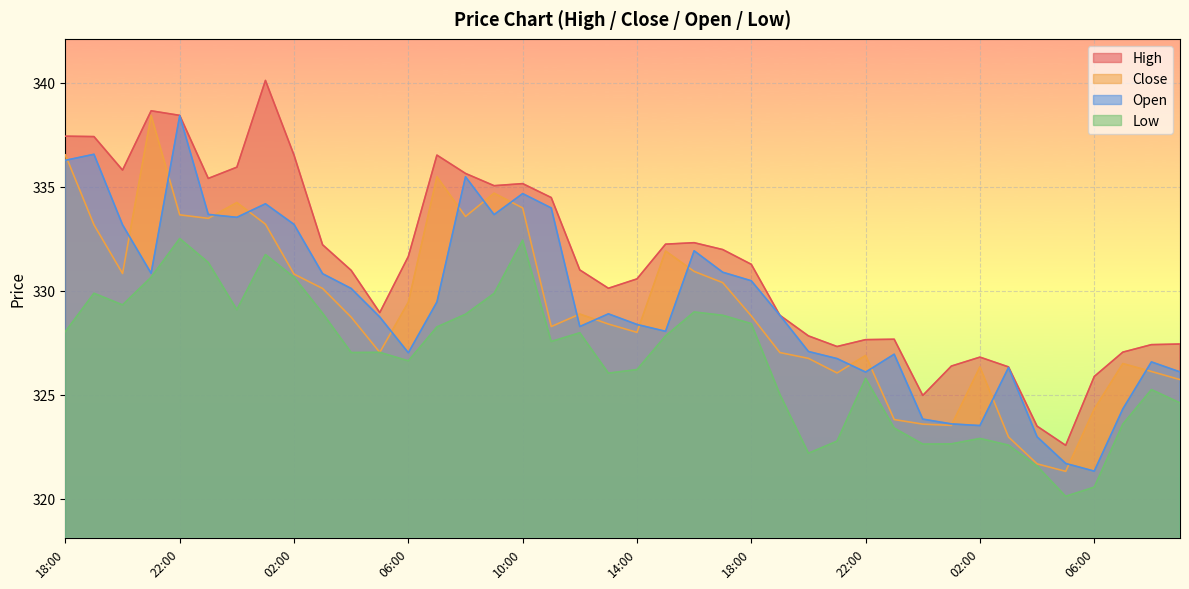

True or false: open and low intersect in this chart.

False